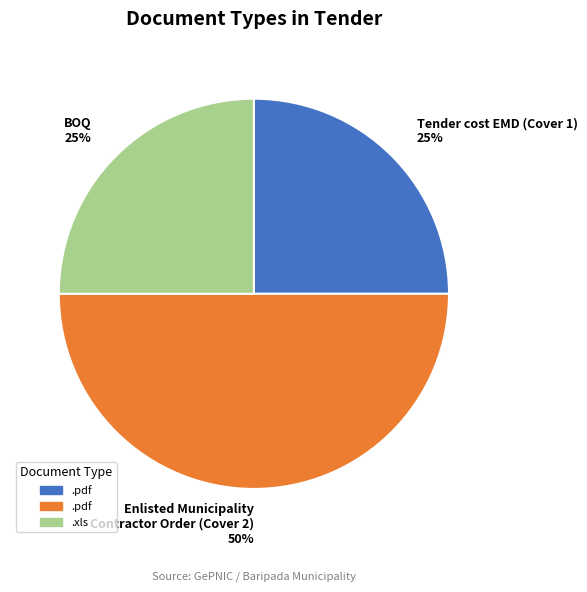

Does BOQ 25% account for over 50% of the chart?

No